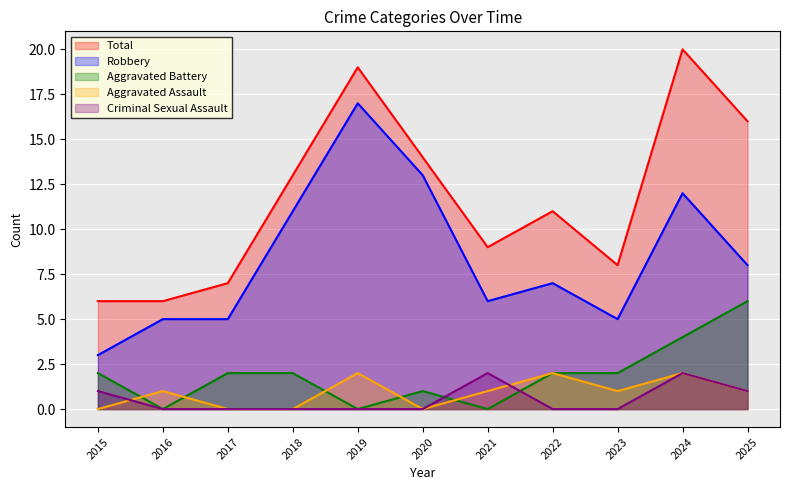

At which category is the sum across all series the highest?

2024